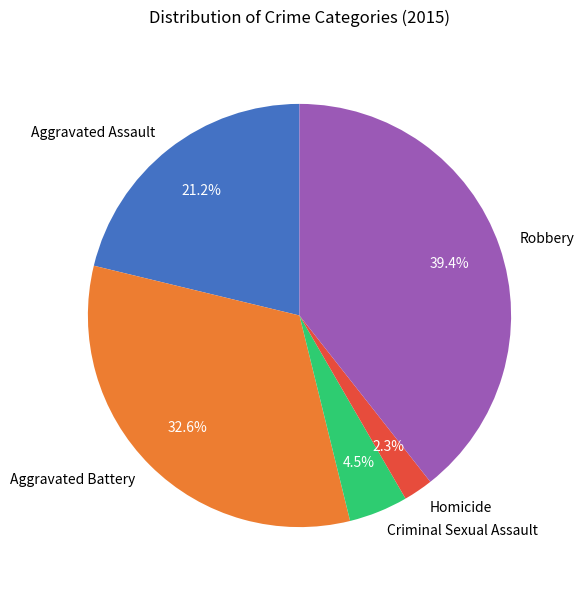

Which has a higher value, Robbery or Aggravated Battery?

Robbery